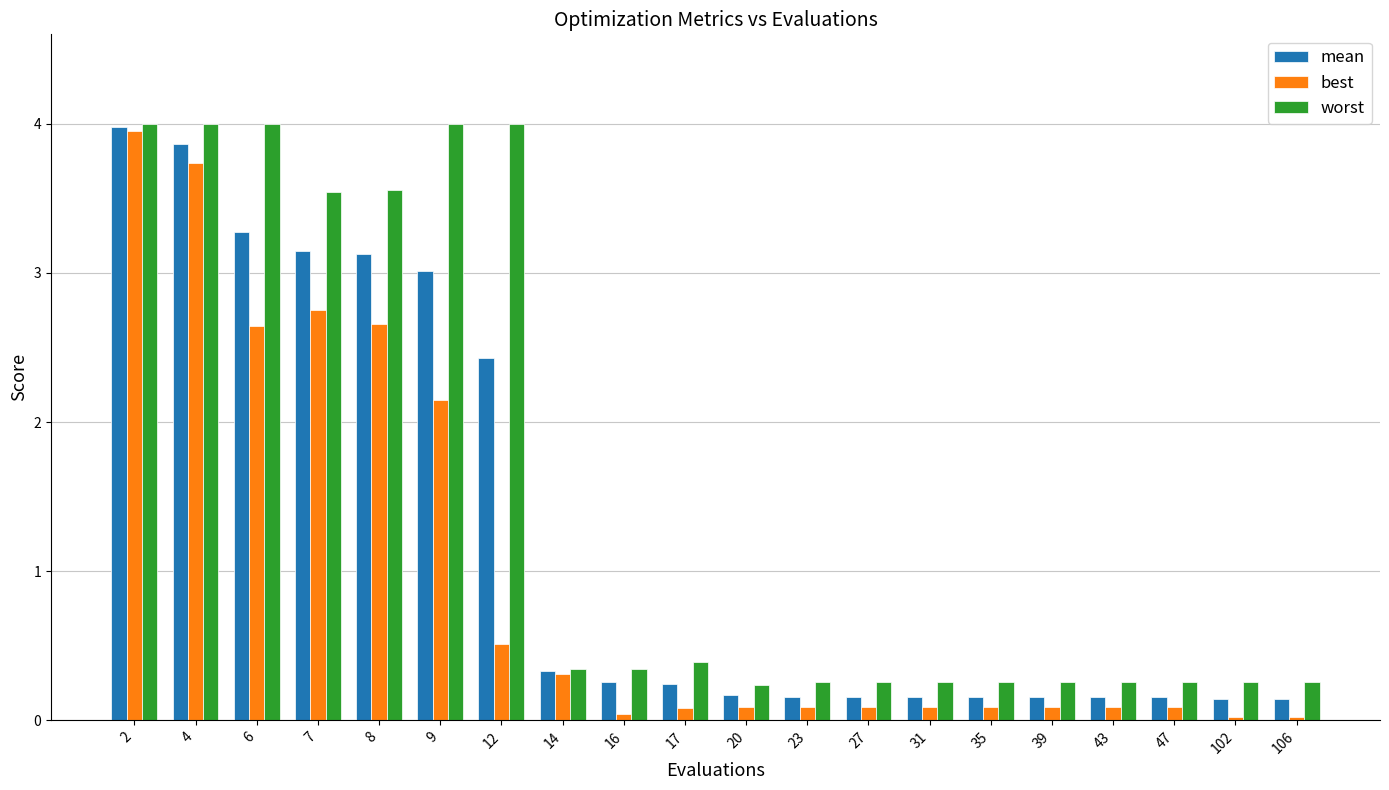

Is it true that worst equals 1.6 at 2?

False